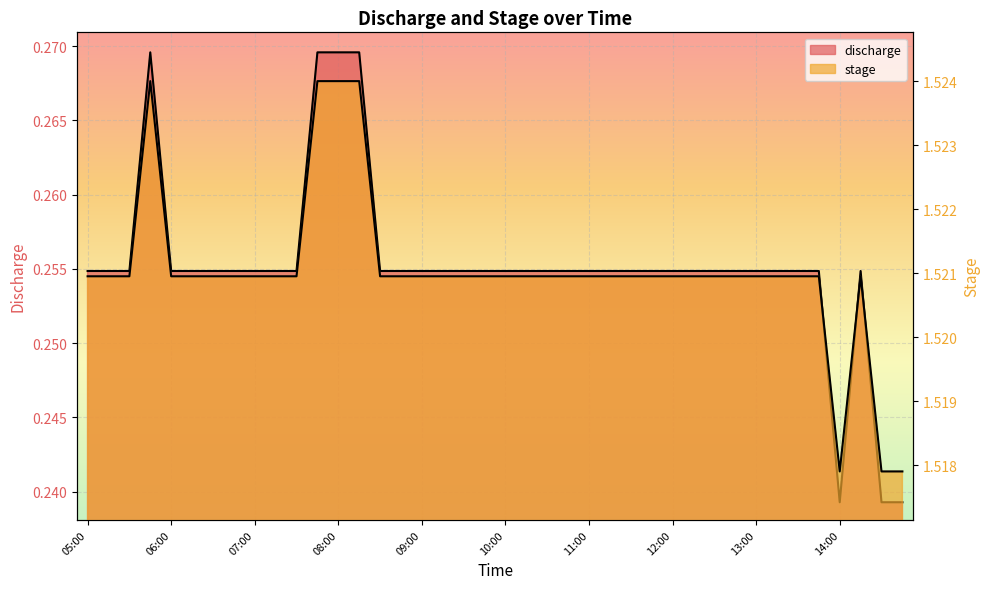

True or false: discharge and stage intersect in this chart.

False